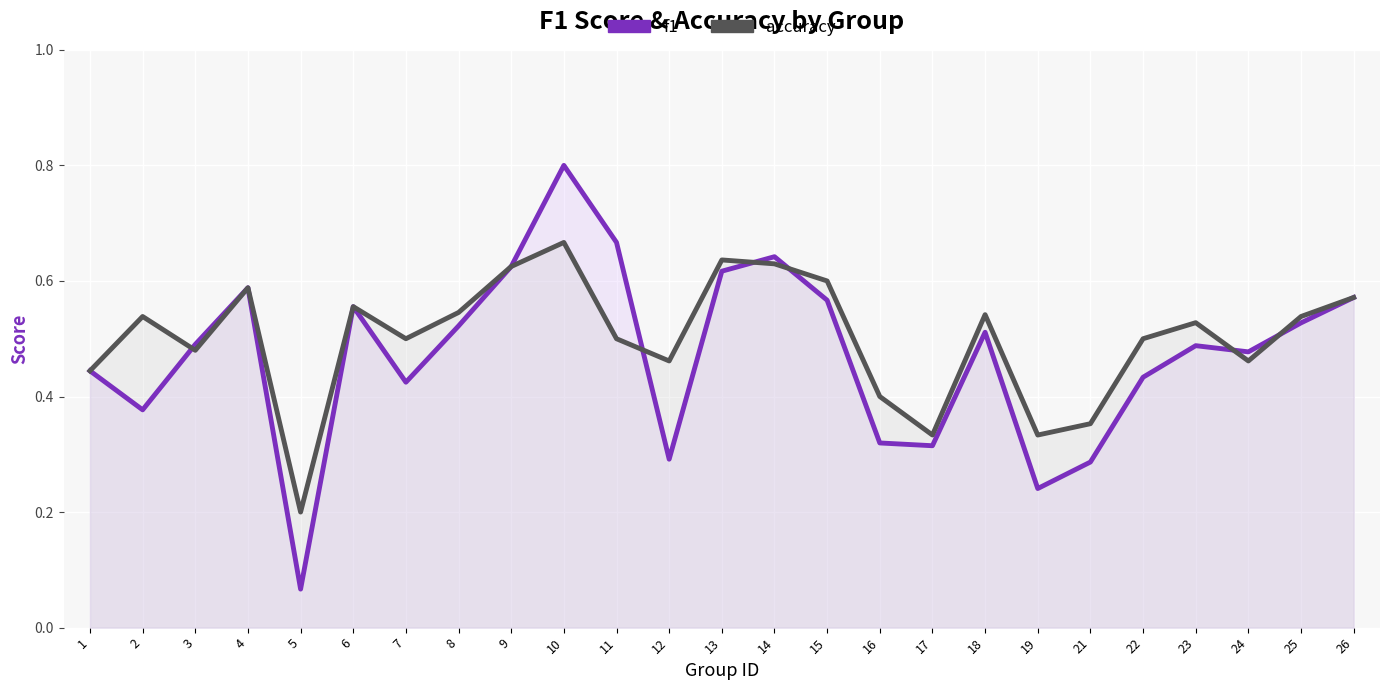

What is the value of the accuracy point at the 8th from the left?

0.5